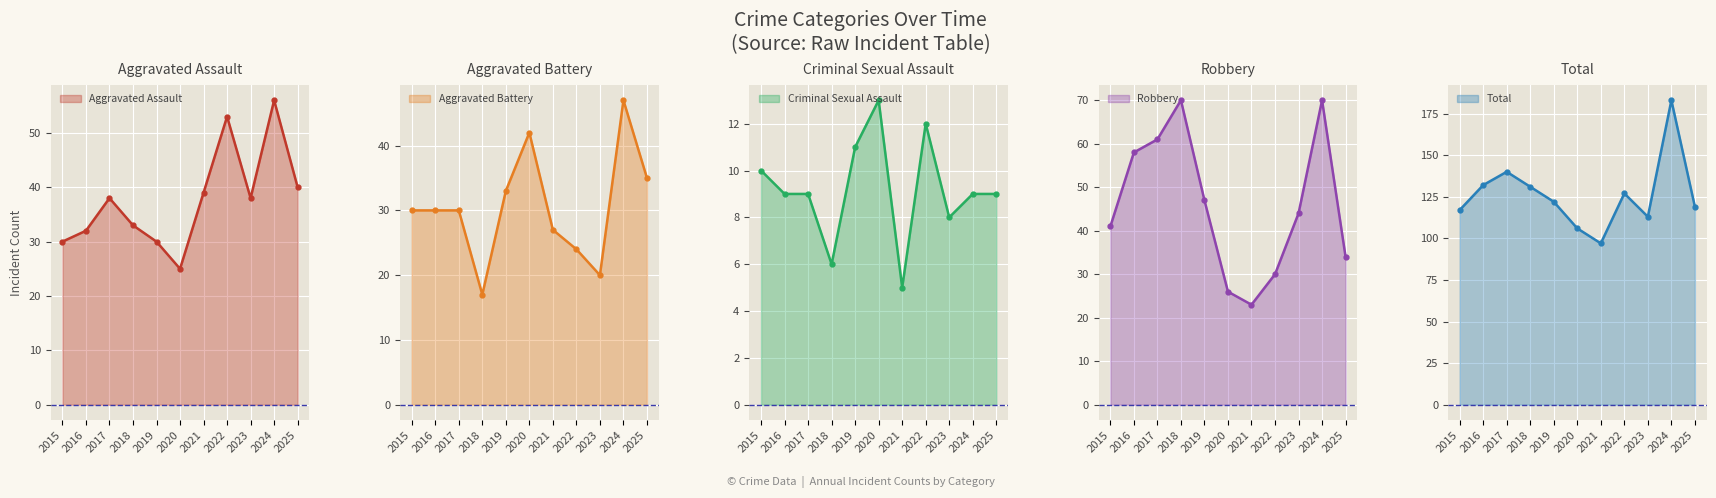

Count the number of categories in the chart.

11